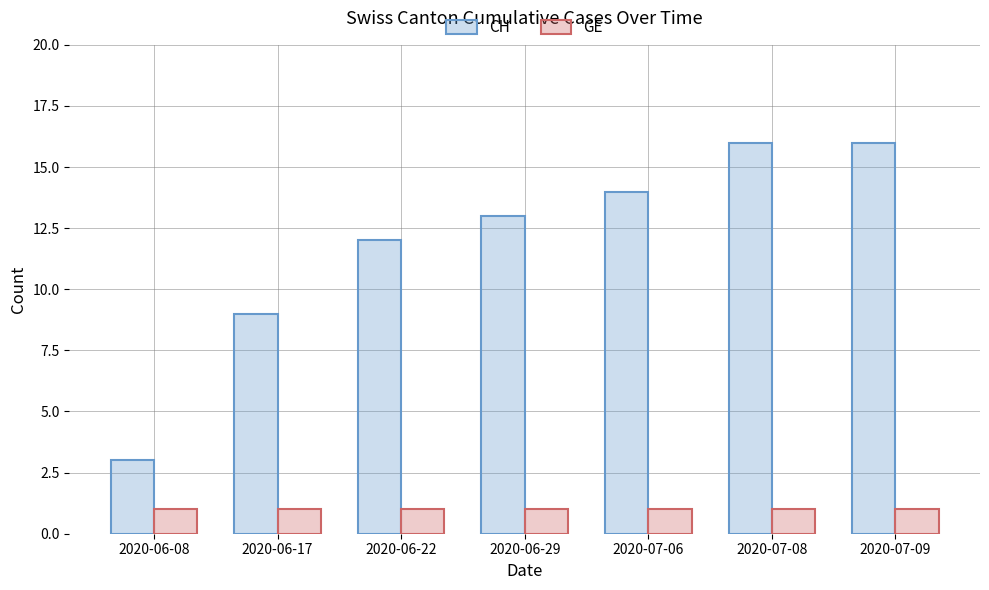

What is the total value across all series at 2020-06-29?

14